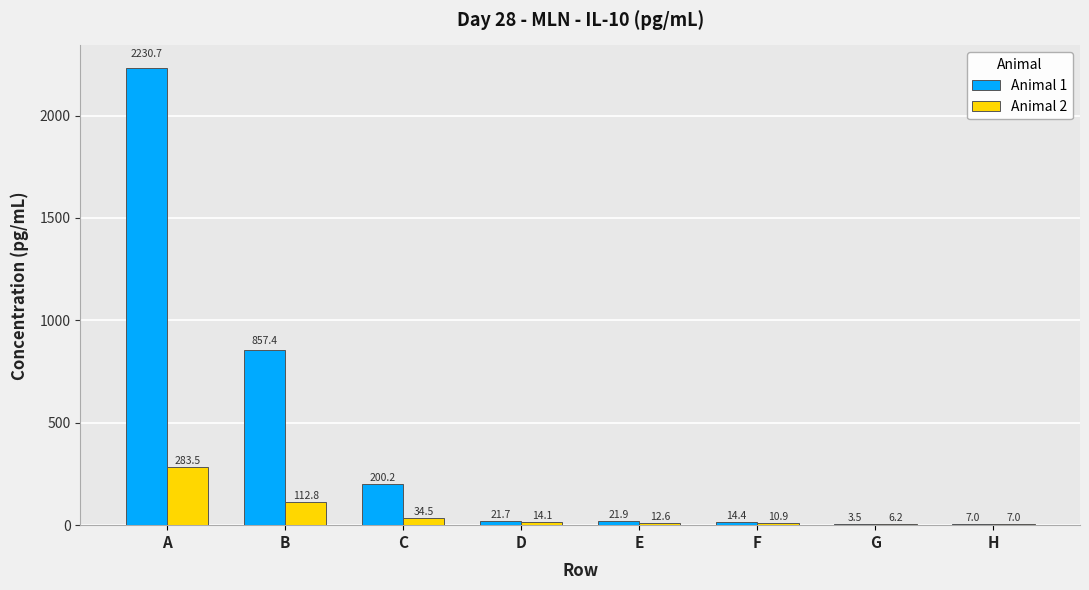

Is it true that Animal 1 equals 1534.2 at B?

False